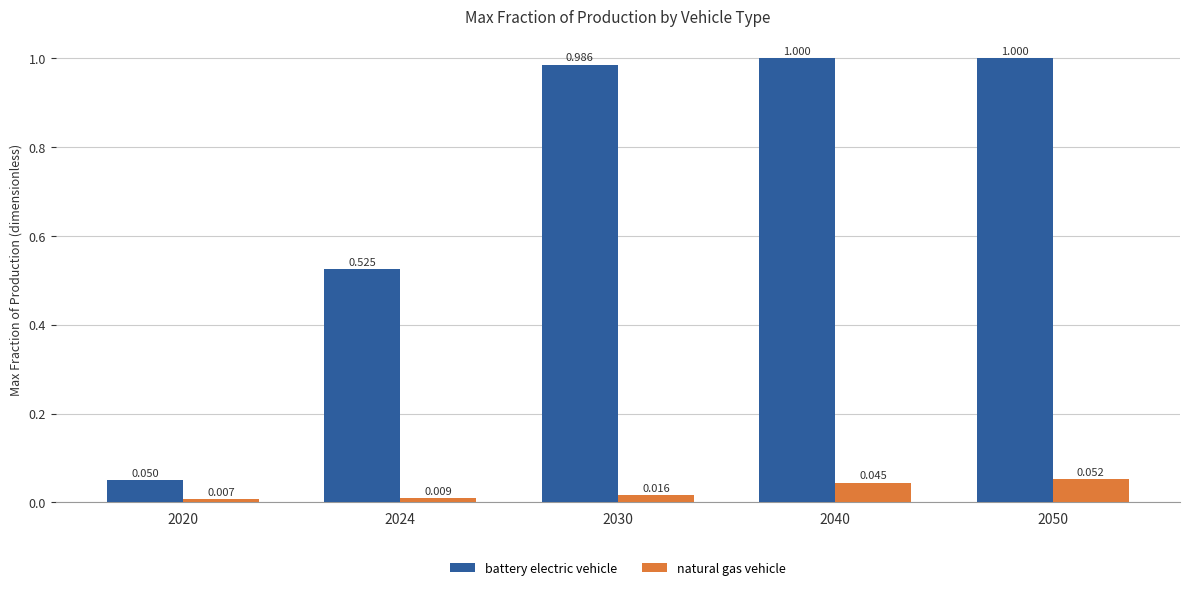

Between 2030 and 2040, which series saw the biggest shift?

natural gas vehicle